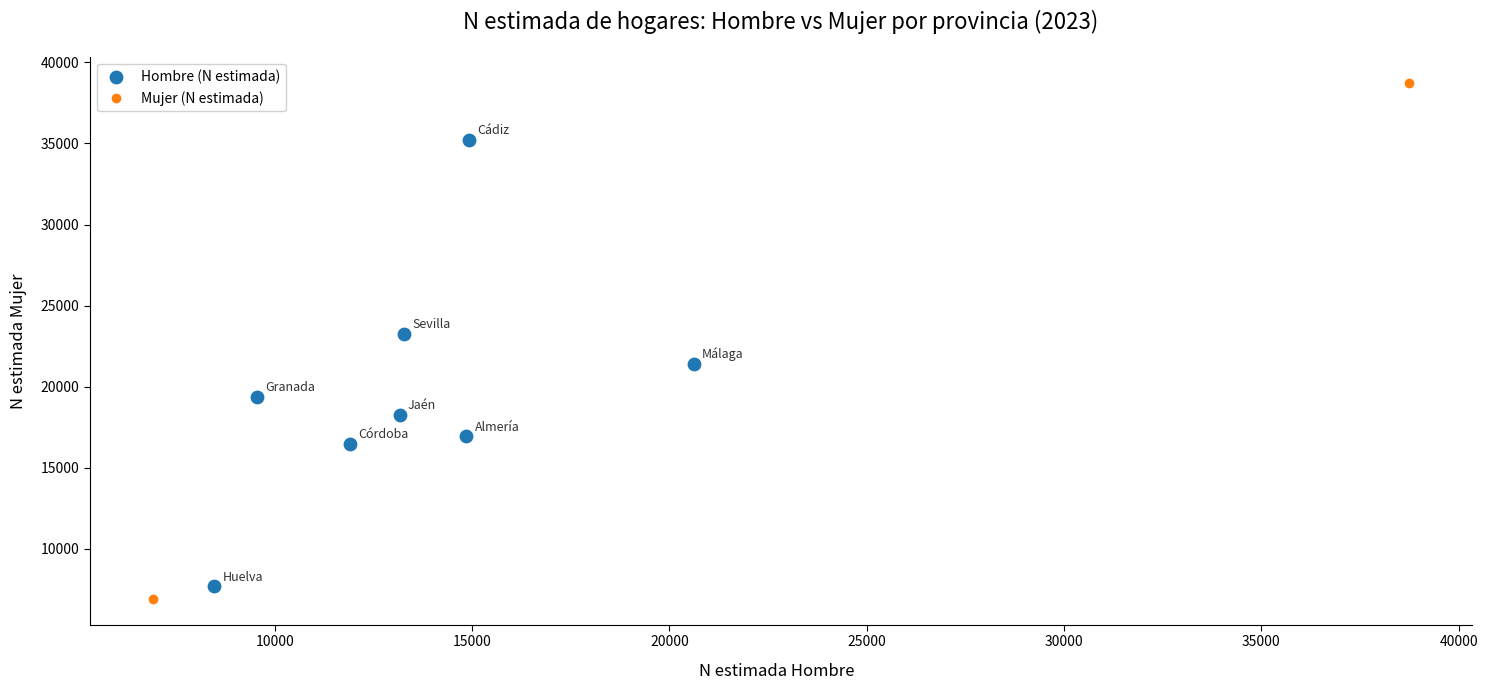

What is the average Y value?

19830